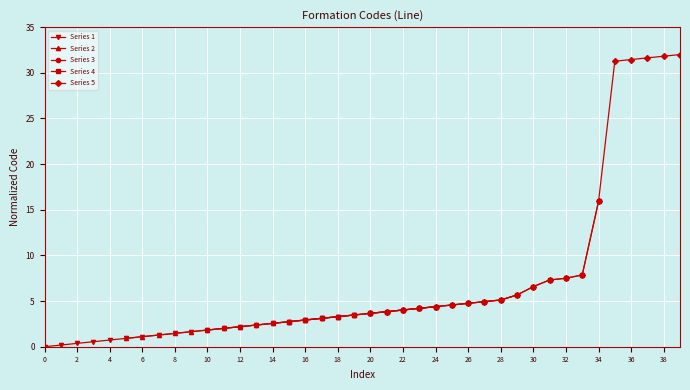

Is it true that Series 3 equals 1.8 at 10?

True